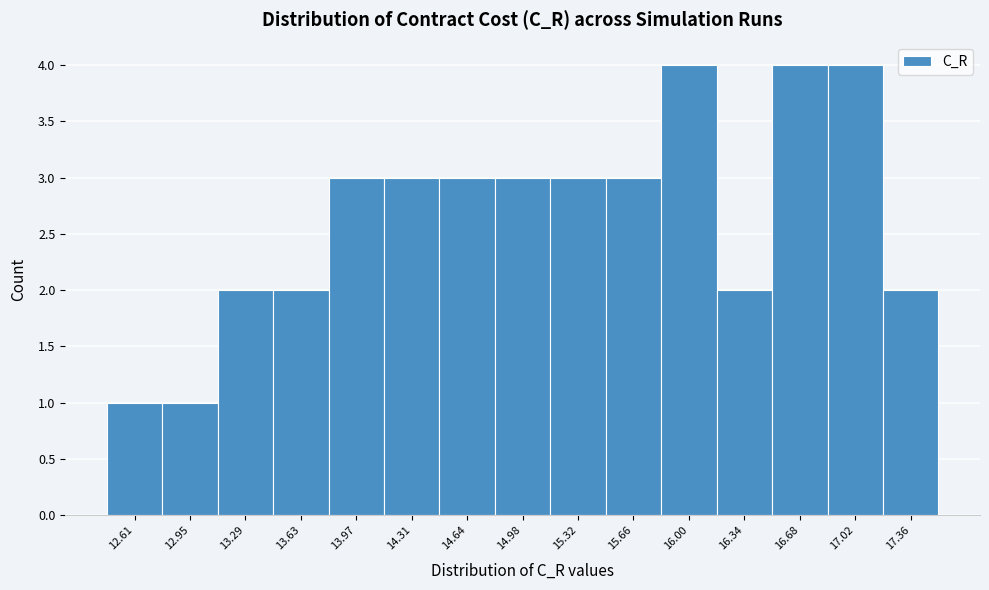

What is the height of the bar covering 15.50 to 15.85 on the x-axis? Neither the bar edges nor the heights are printed on the chart, so give them approximately, as read against the axes.

3